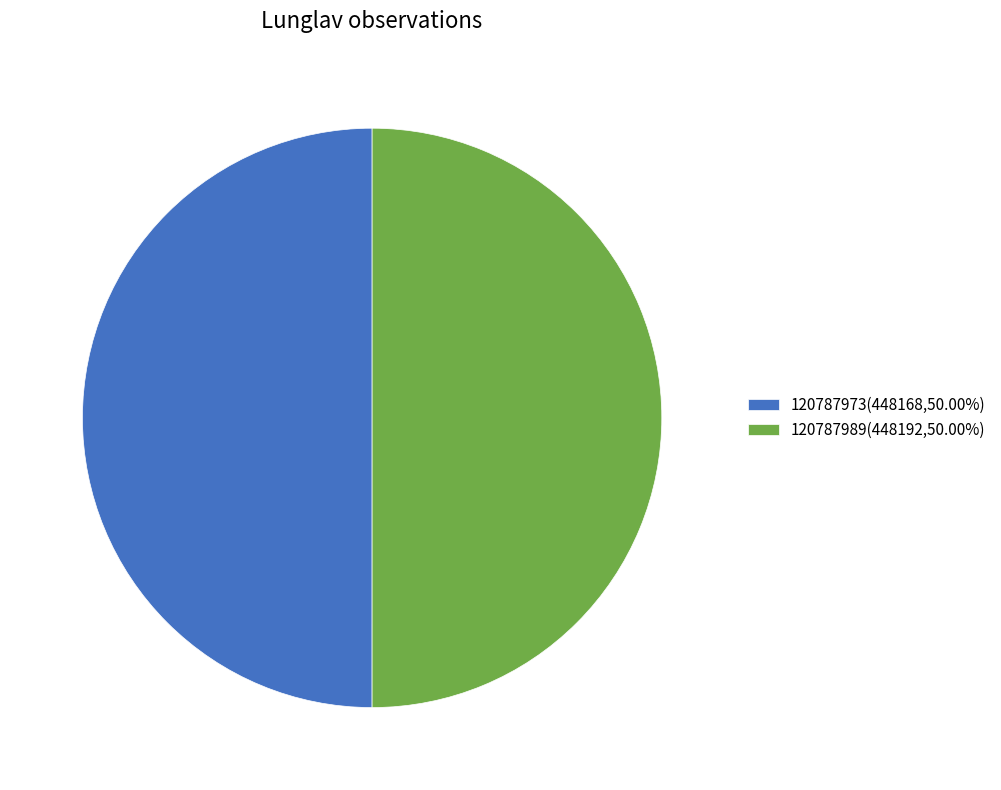

How many slices are in this pie chart?

2